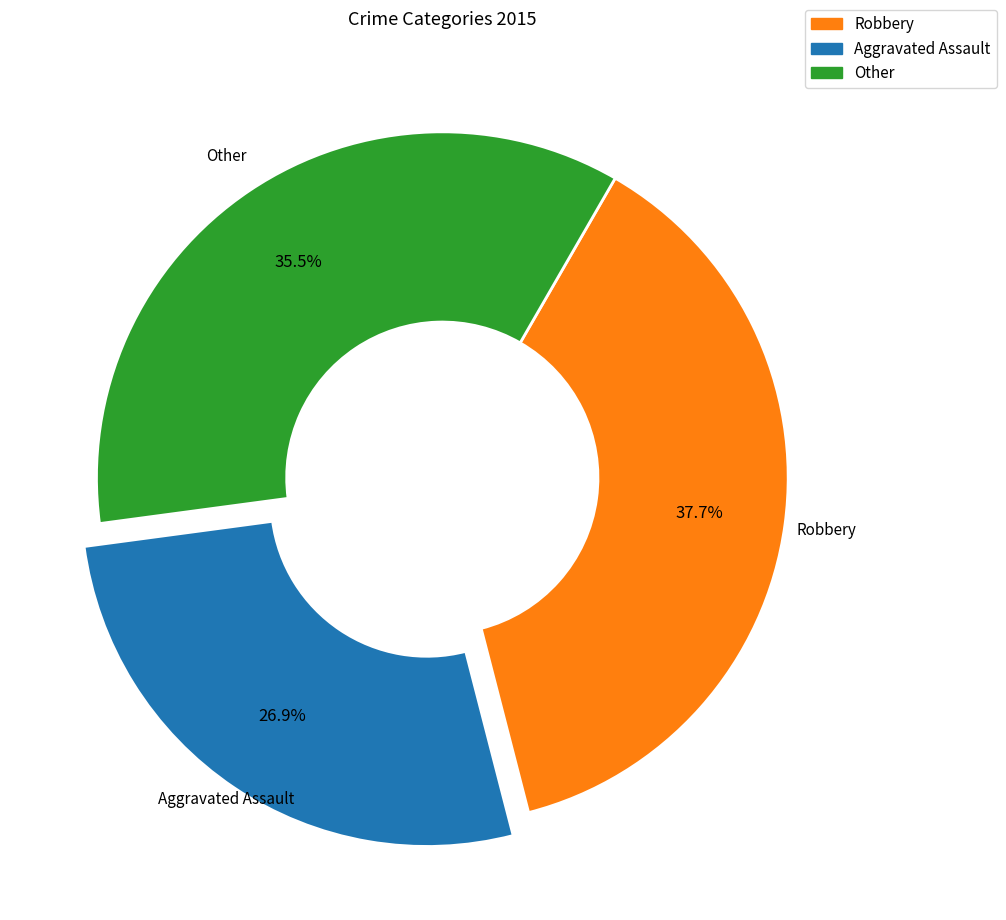

Is there a majority slice in this chart?

No